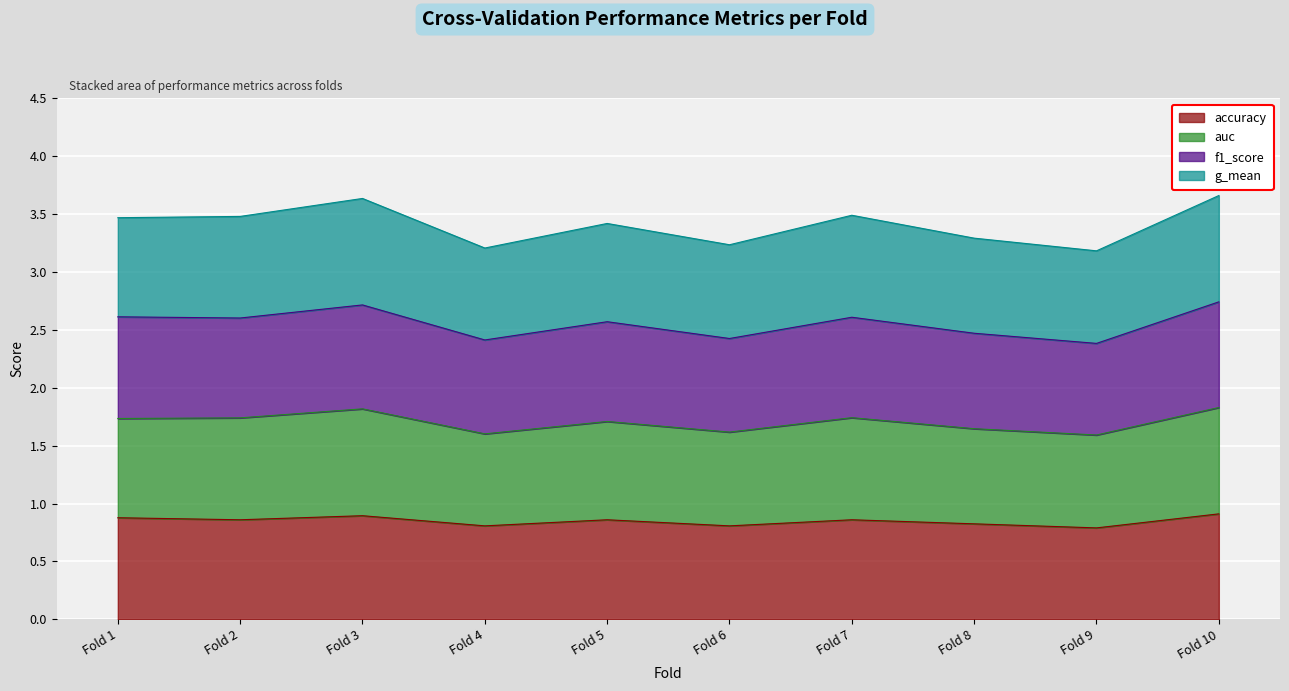

What is the value of the f1_score point at the 7th from the left?

2.6